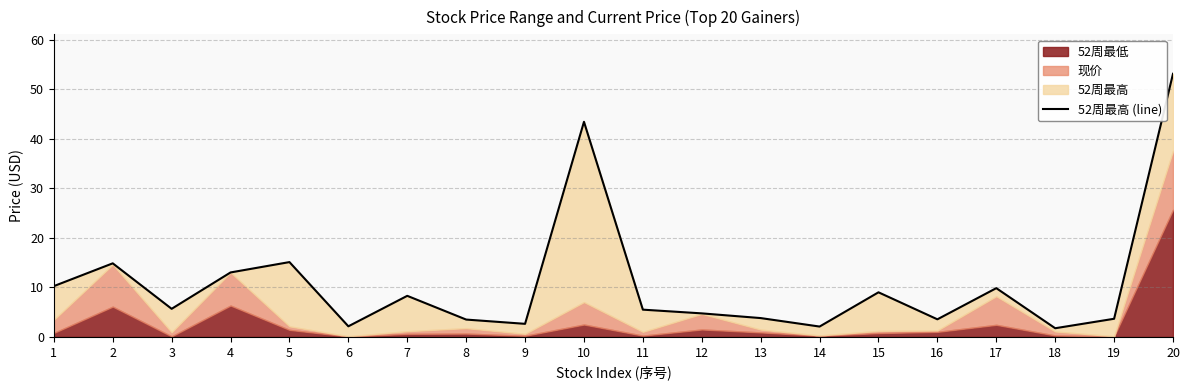

What is the average value?

10.8